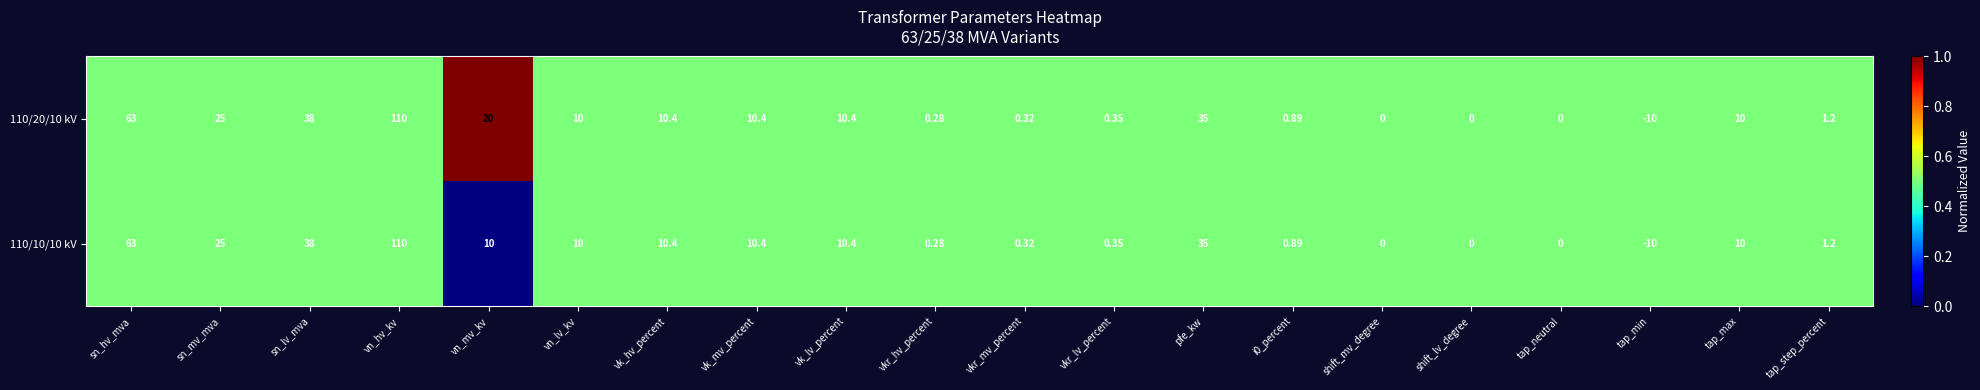

At which category is the sum across all series the highest?

vn_hv_kv